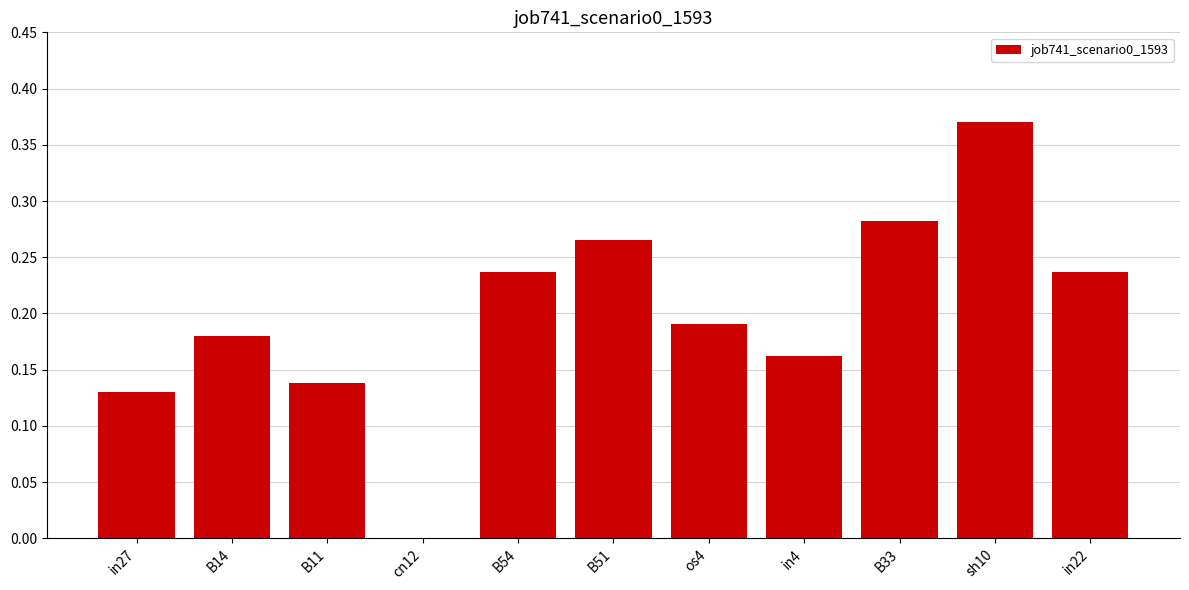

What is the change in value from cn12 to B33?

+0.3